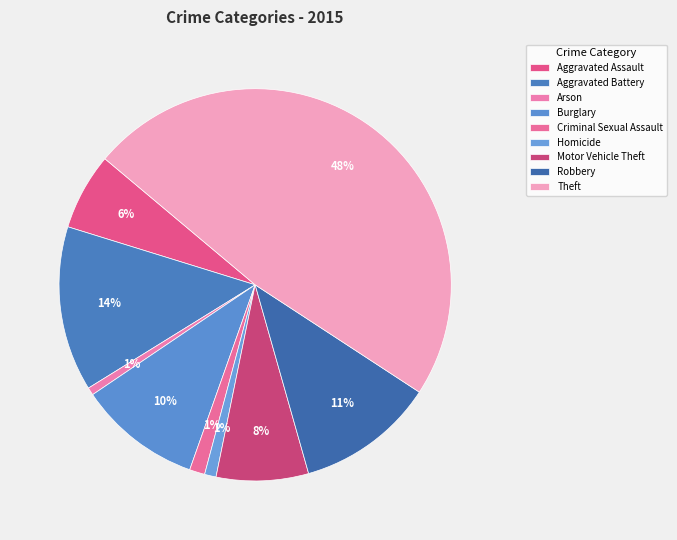

How many segments does this pie chart have?

9